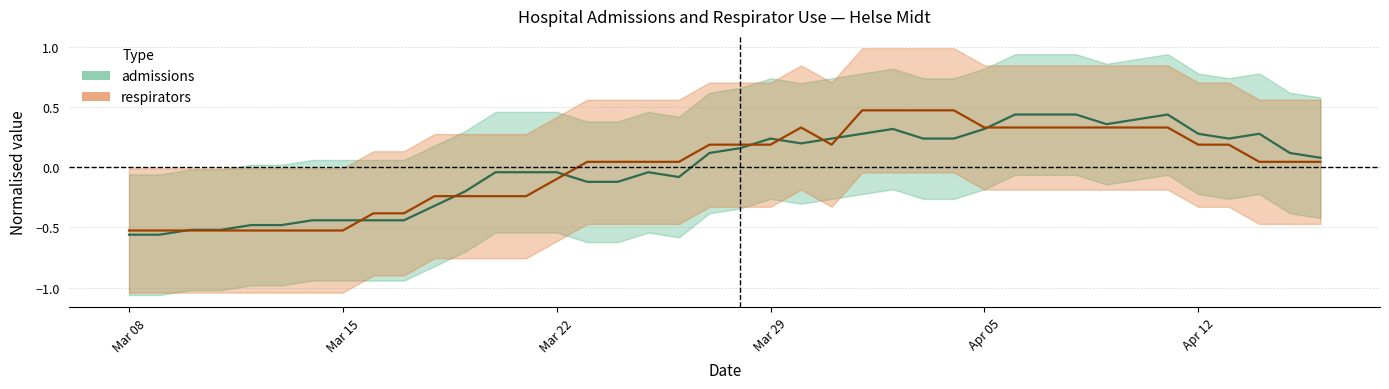

What position from the left is 2020-04-03?

27